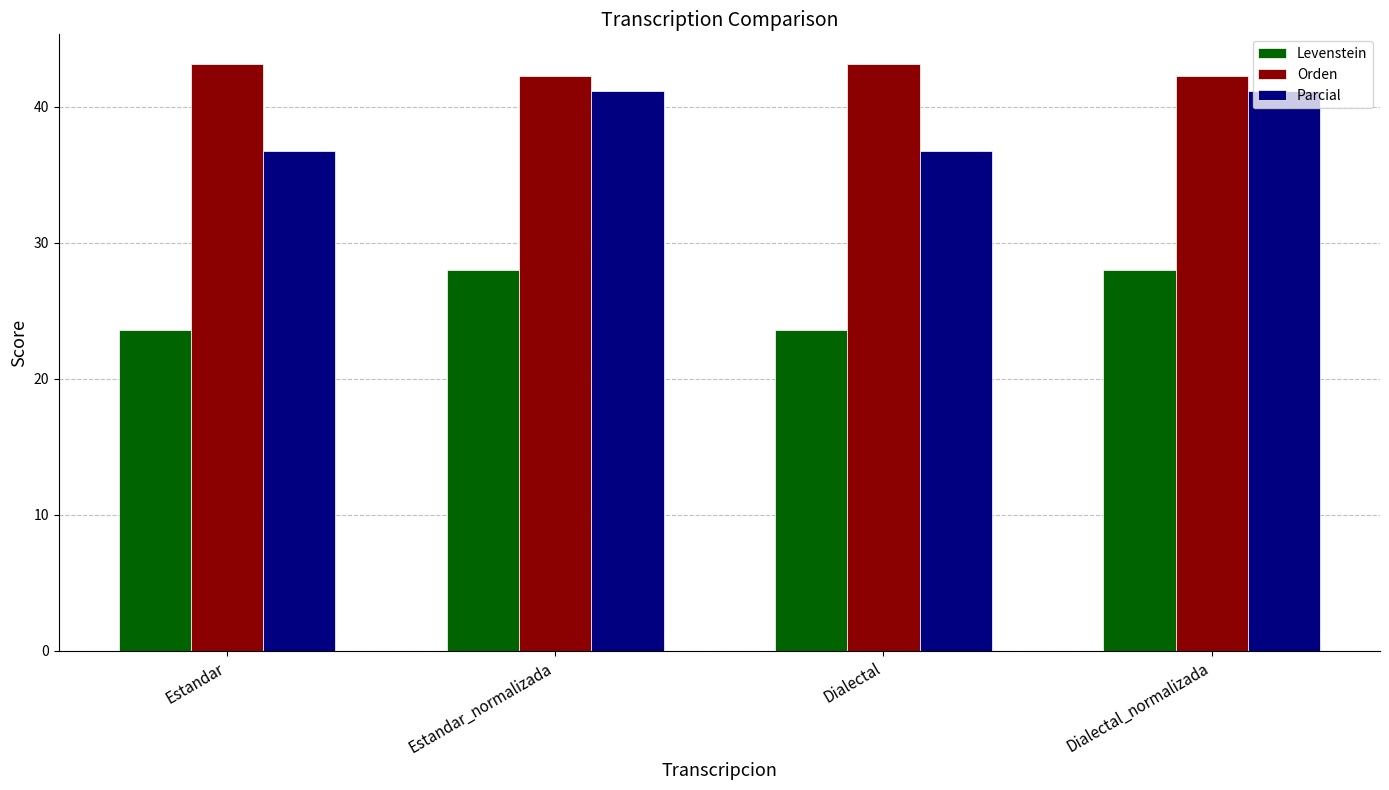

Is it true that Levenstein equals 13.5 at Dialectal?

False